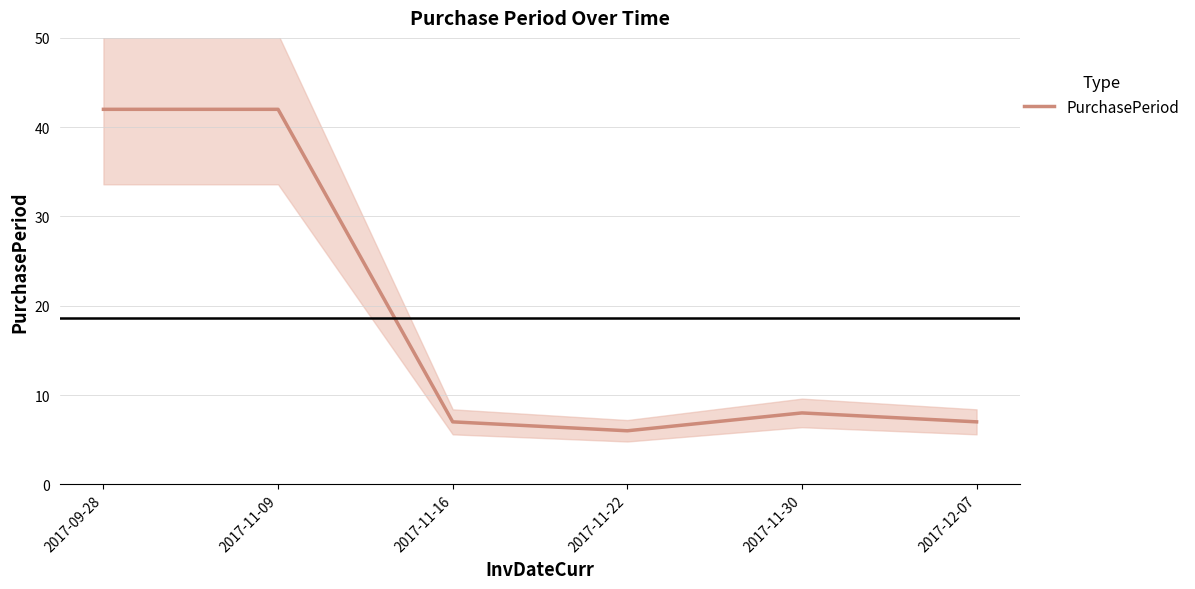

How many interior local valleys (lower than both neighbors) does the data have?

1